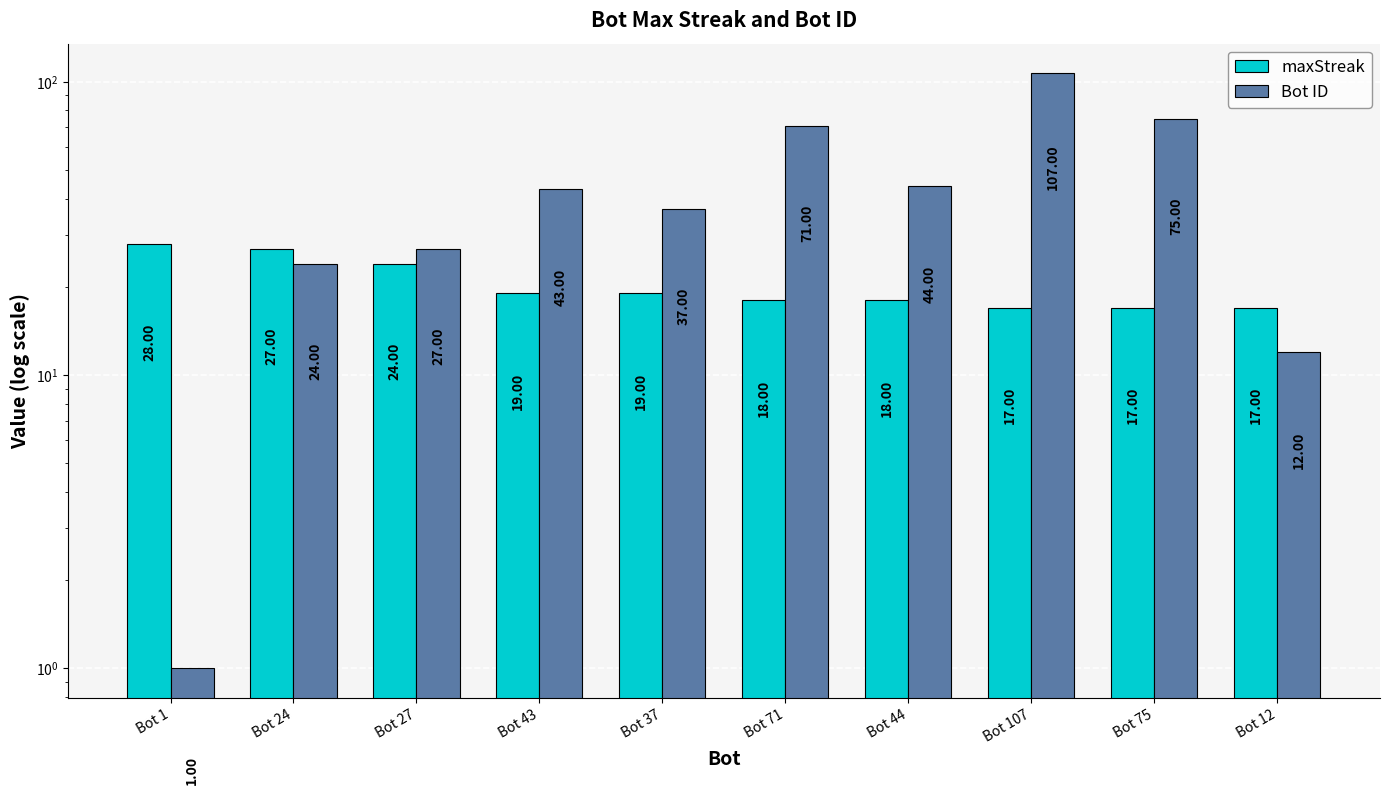

How many groups of bars are there?

10